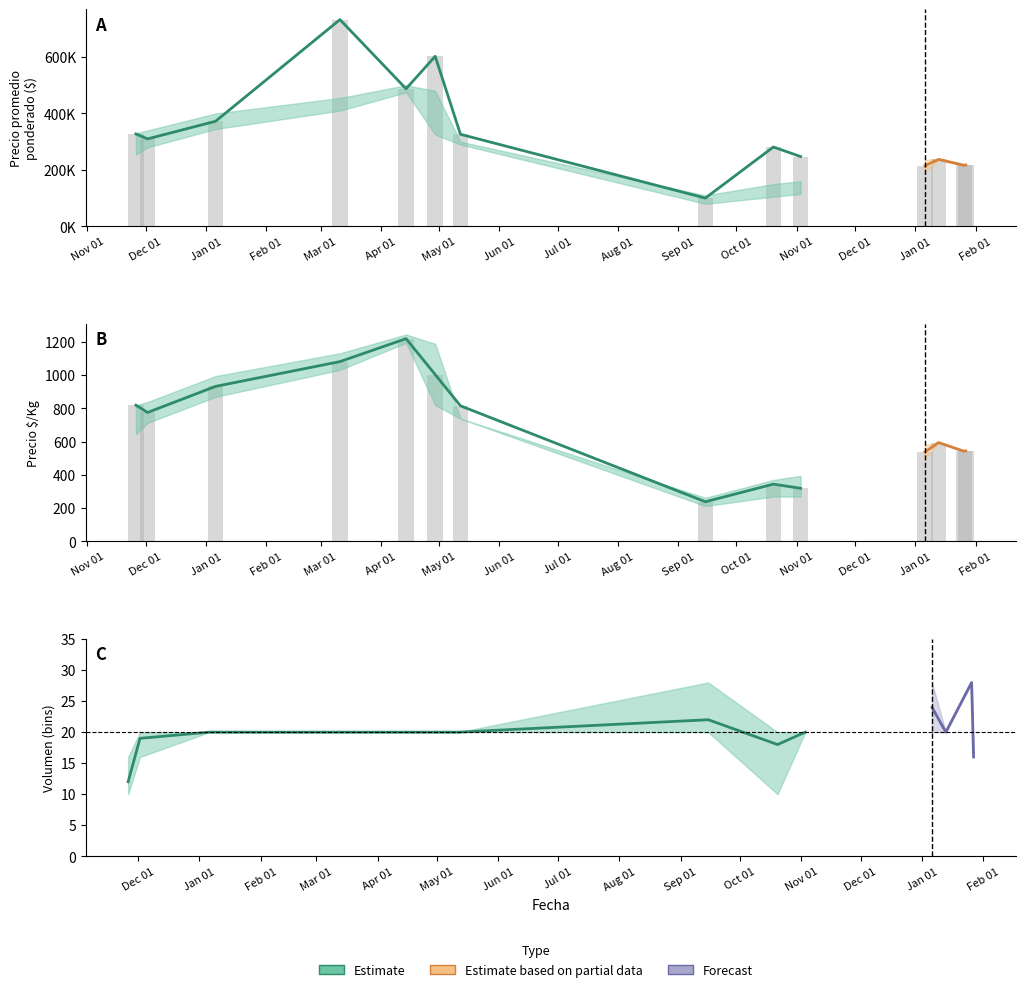

How many categories are shown in the chart?

14